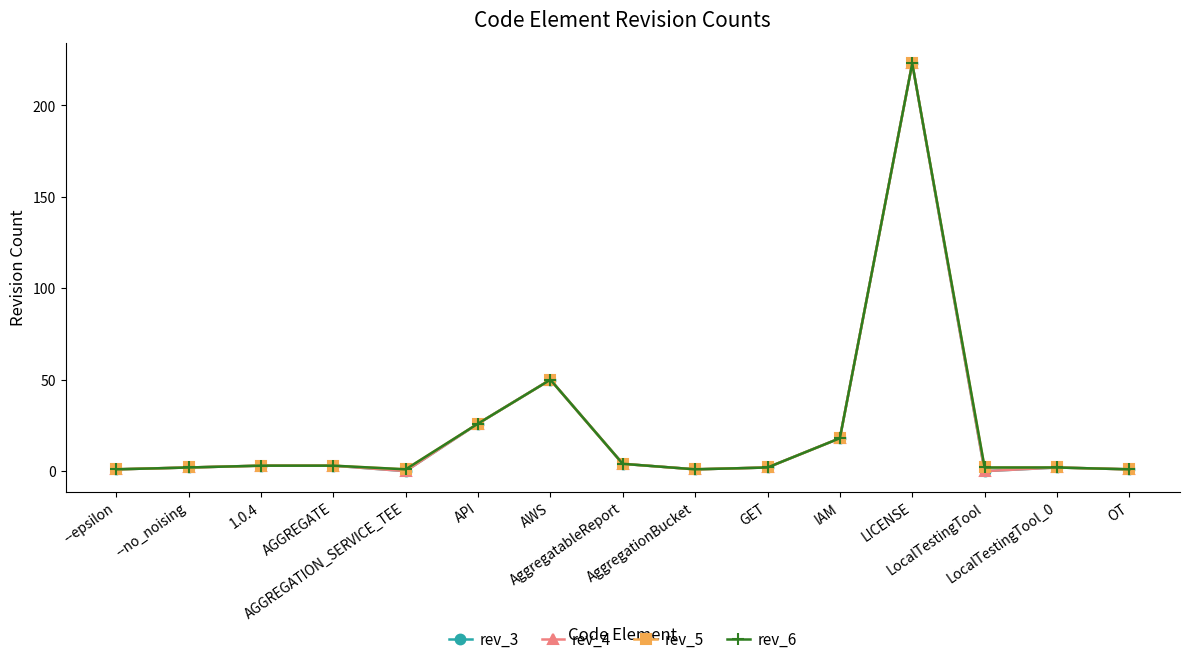

At which category does rev_6 reach its first local valley?

AGGREGATION_SERVICE_TEE